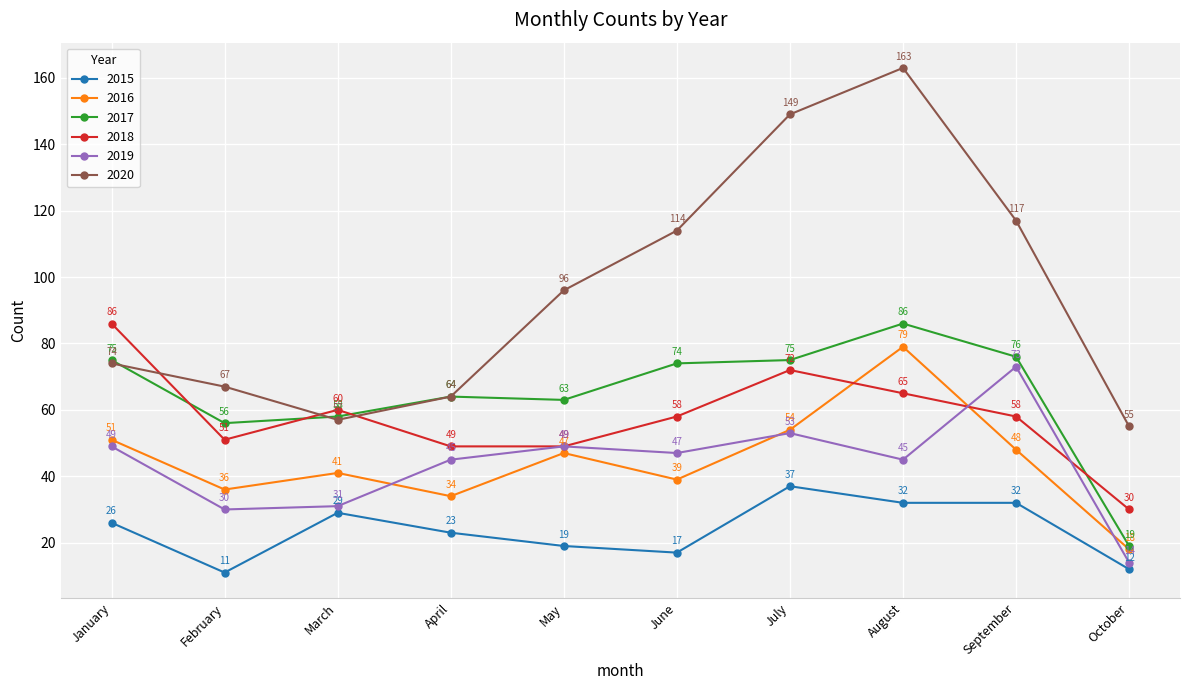

True or false: 2017 has more than 0 points higher than both neighbors.

True